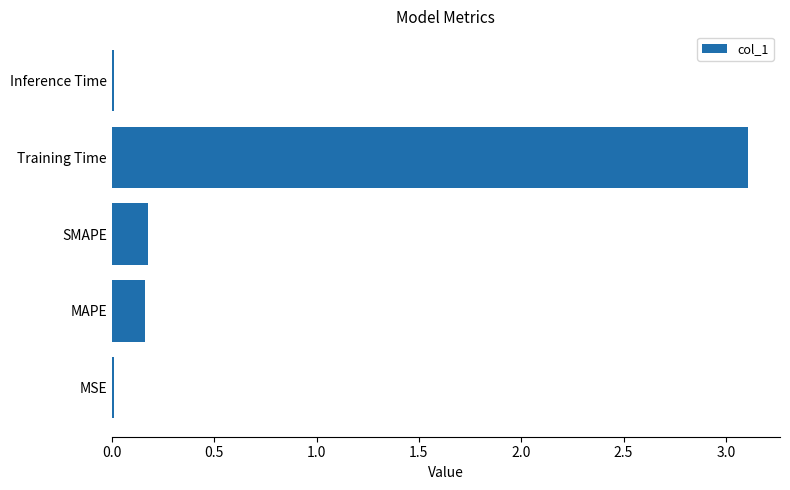

The chart shows a value of 0.0 at MSE. True or false?

True